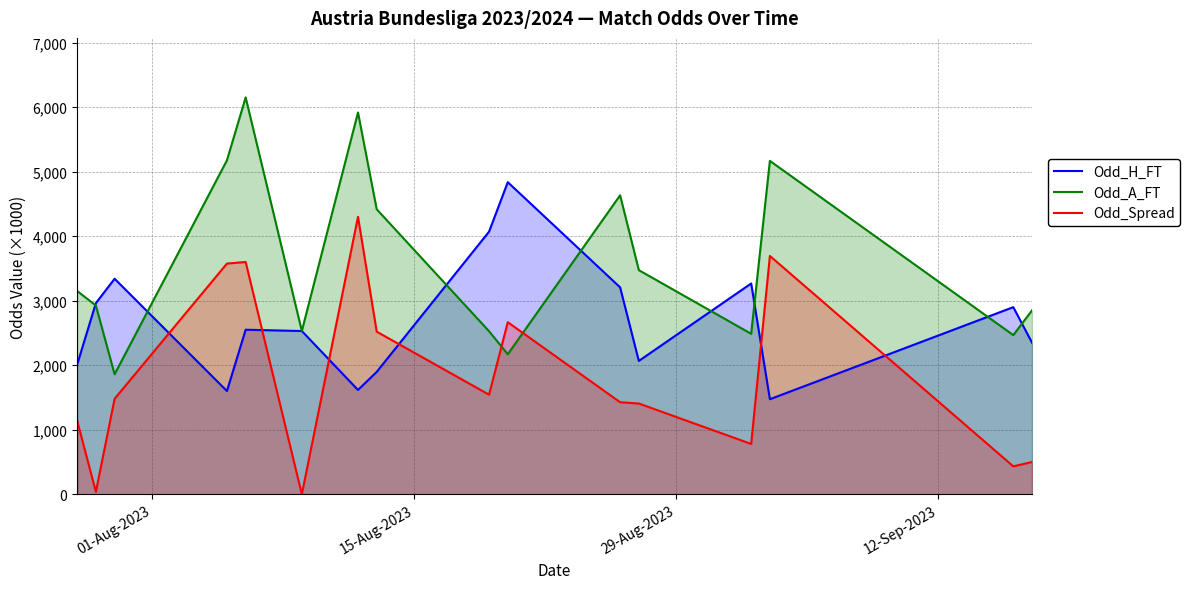

What is the minimum value for Odd_A_FT?

1860.0